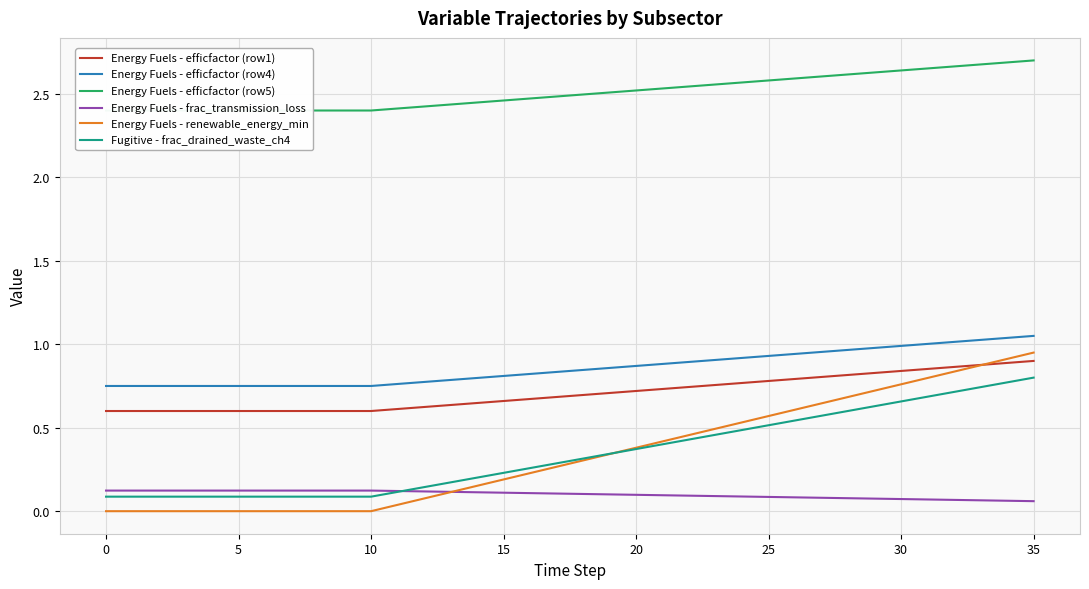

Reading left to right, extract all data points from this chart.

Energy Fuels - efficfactor (row1): 0.6	0.6	0.6	0.6	0.6	0.6	0.6	0.6	0.6	0.6	0.6	0.6	0.6	0.6	0.6	0.7	0.7	0.7	0.7	0.7	0.7	0.7	0.7	0.8	0.8	0.8	0.8	0.8	0.8	0.8	0.8	0.9	0.9	0.9	0.9	0.9
Energy Fuels - efficfactor (row4): 0.8	0.8	0.8	0.8	0.8	0.8	0.8	0.8	0.8	0.8	0.8	0.8	0.8	0.8	0.8	0.8	0.8	0.8	0.8	0.9	0.9	0.9	0.9	0.9	0.9	0.9	0.9	1.0	1.0	1.0	1.0	1.0	1.0	1.0	1.0	1.1
Energy Fuels - efficfactor (row5): 2.4	2.4	2.4	2.4	2.4	2.4	2.4	2.4	2.4	2.4	2.4	2.4	2.4	2.4	2.4	2.5	2.5	2.5	2.5	2.5	2.5	2.5	2.5	2.6	2.6	2.6	2.6	2.6	2.6	2.6	2.6	2.7	2.7	2.7	2.7	2.7
Energy Fuels - frac_transmission_loss: 0.1	0.1	0.1	0.1	0.1	0.1	0.1	0.1	0.1	0.1	0.1	0.1	0.1	0.1	0.1	0.1	0.1	0.1	0.1	0.1	0.1	0.1	0.1	0.1	0.1	0.1	0.1	0.1	0.1	0.1	0.1	0.1	0.1	0.1	0.1	0.1
Energy Fuels - renewable_energy_min: 0.0	0.0	0.0	0.0	0.0	0.0	0.0	0.0	0.0	0.0	0.0	0.0	0.1	0.1	0.2	0.2	0.2	0.3	0.3	0.3	0.4	0.4	0.5	0.5	0.5	0.6	0.6	0.6	0.7	0.7	0.8	0.8	0.8	0.9	0.9	0.9
Fugitive - frac_drained_waste_ch4: 0.1	0.1	0.1	0.1	0.1	0.1	0.1	0.1	0.1	0.1	0.1	0.1	0.1	0.2	0.2	0.2	0.3	0.3	0.3	0.3	0.4	0.4	0.4	0.5	0.5	0.5	0.5	0.6	0.6	0.6	0.7	0.7	0.7	0.7	0.8	0.8